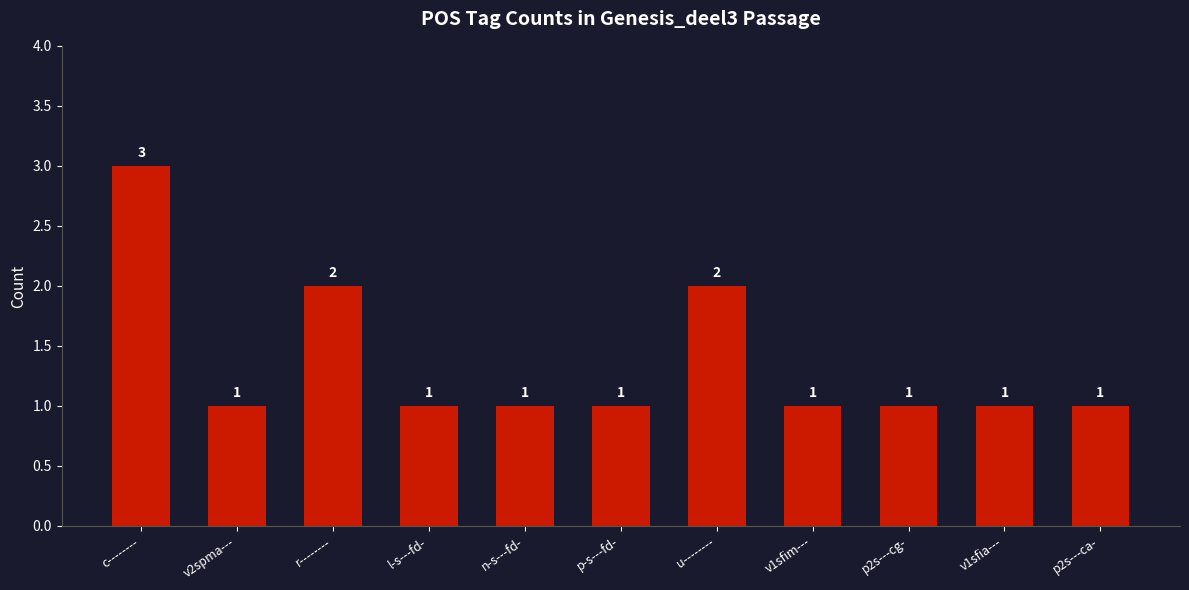

The value at v2spma--- is 0. True or false?

False